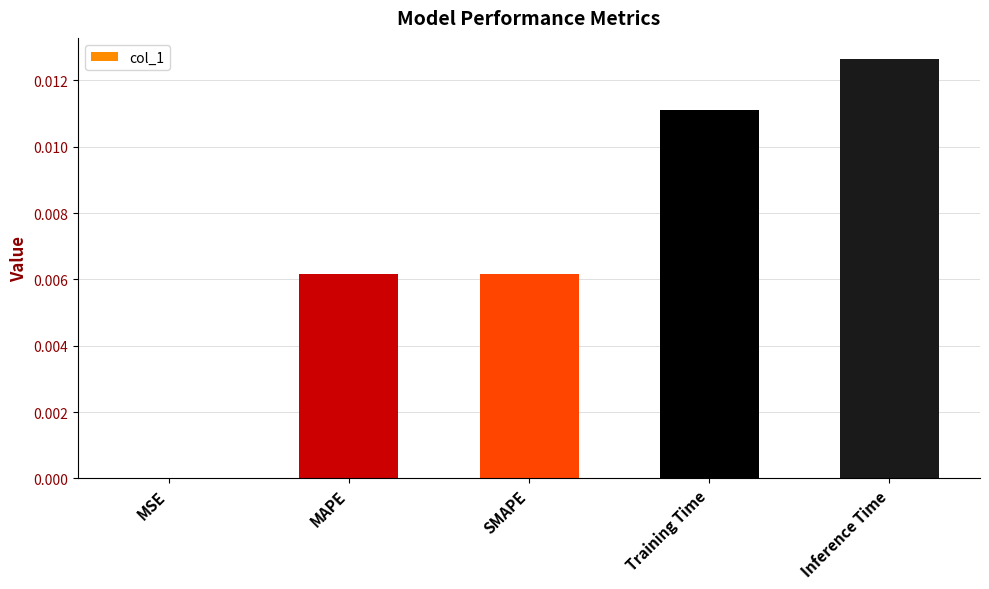

At which category does the chart reach its peak across all series?

Inference Time